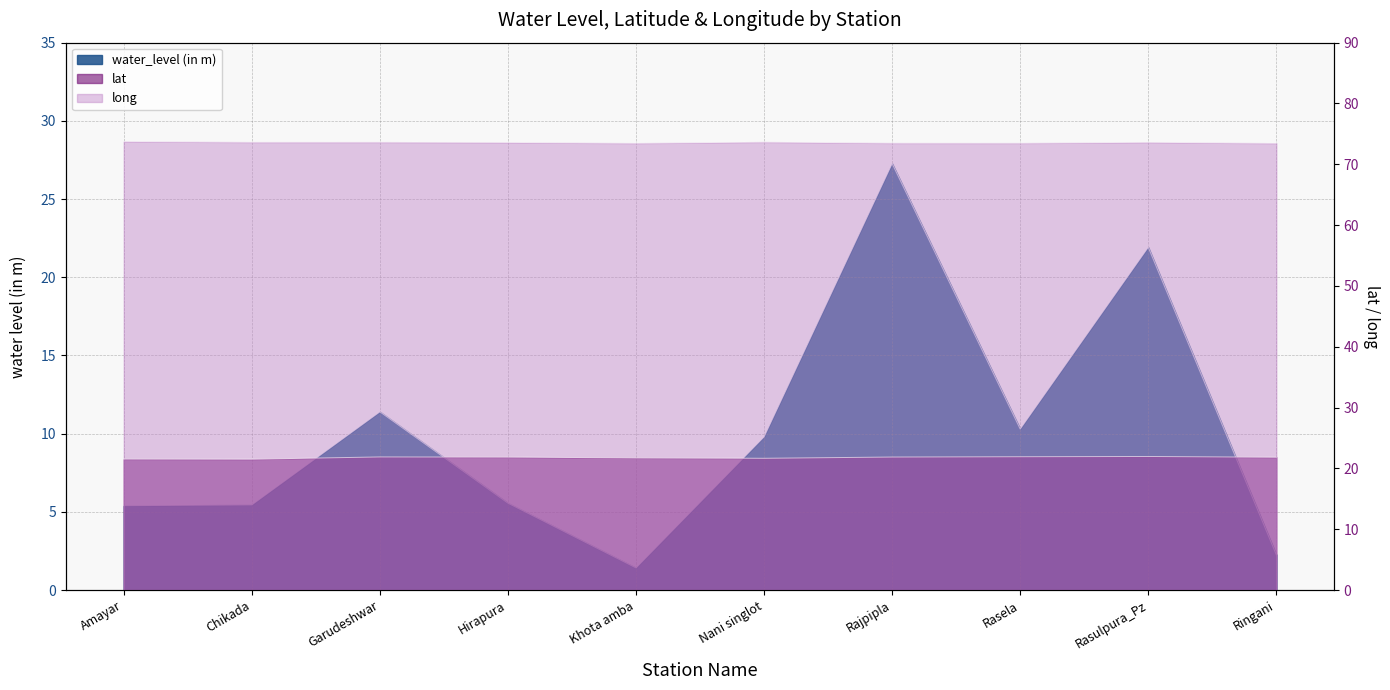

Which series has the largest total across all categories?

long